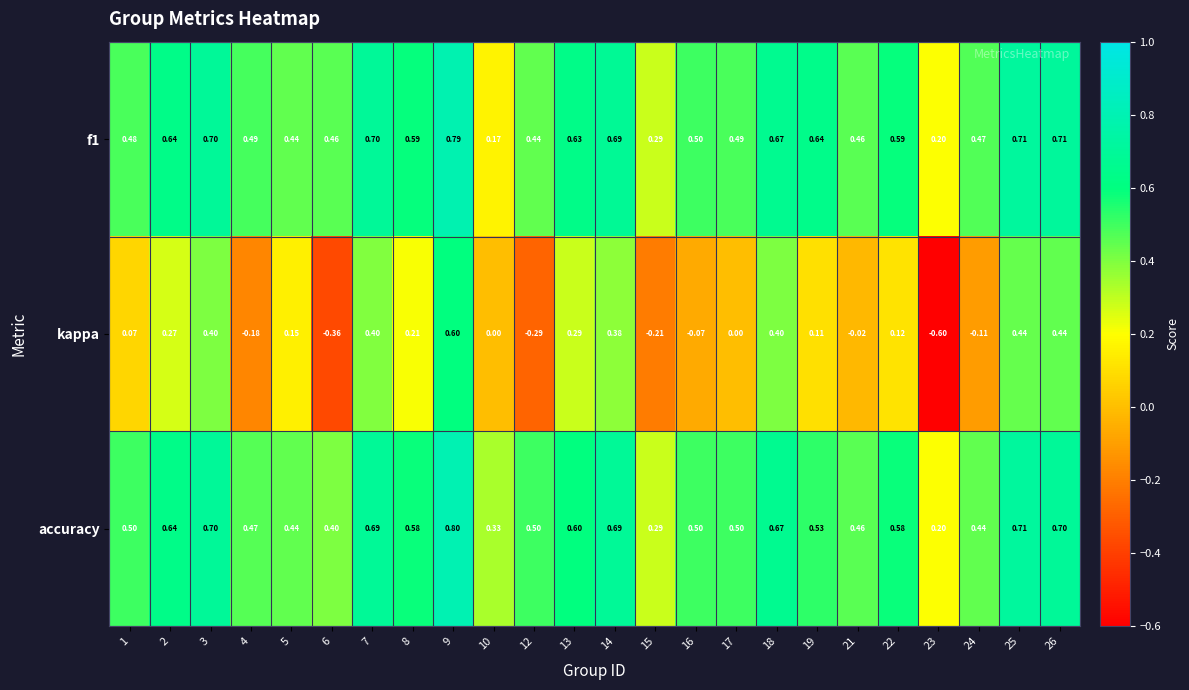

Between 19 and 26, which series saw the biggest shift?

kappa